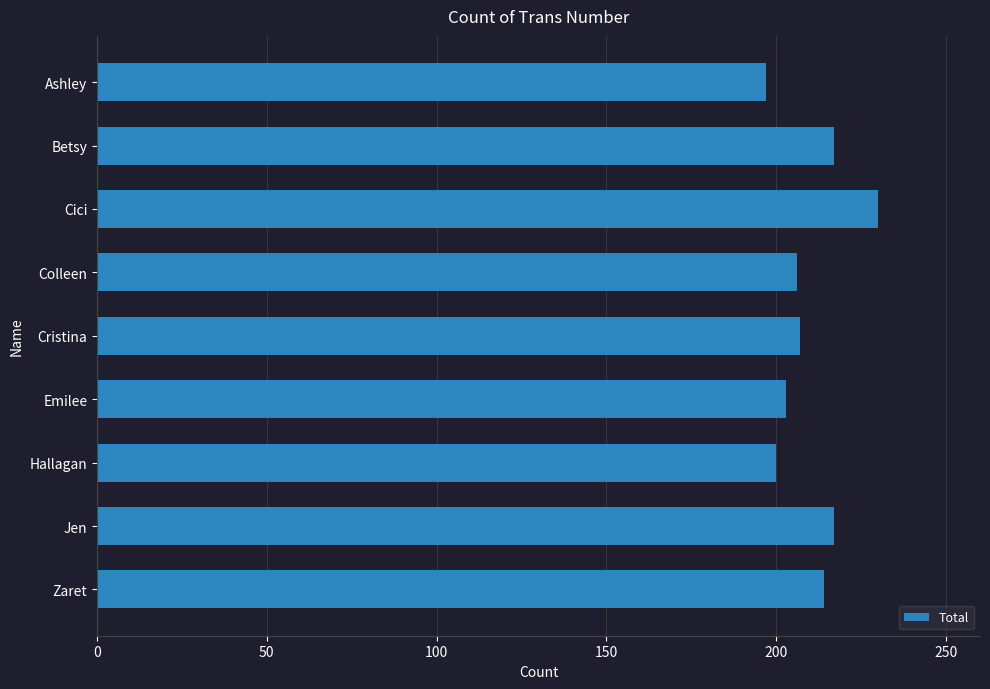

What is the sum of all values?

1891